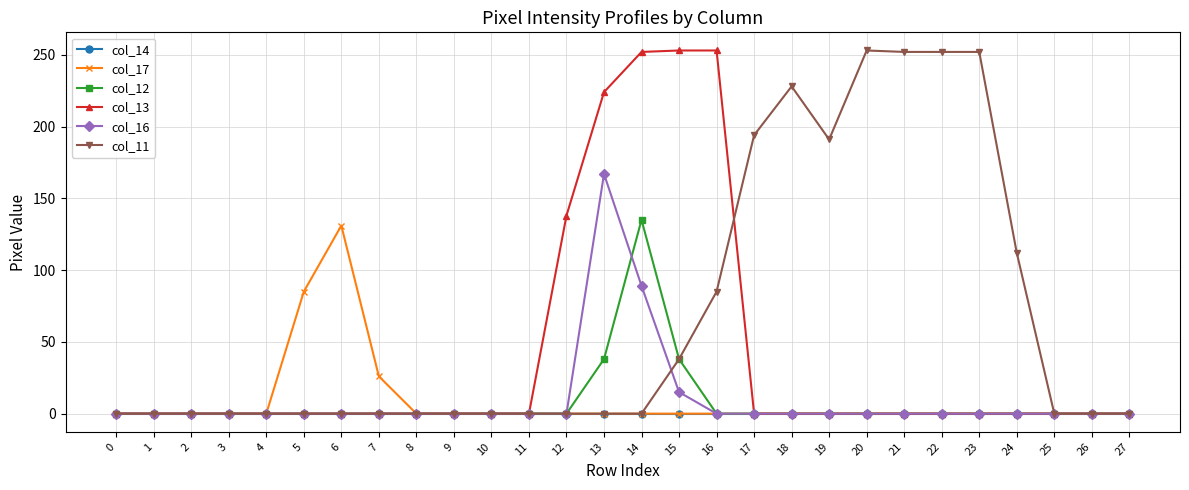

True or false: col_16 has a value of 0 at 9.

True